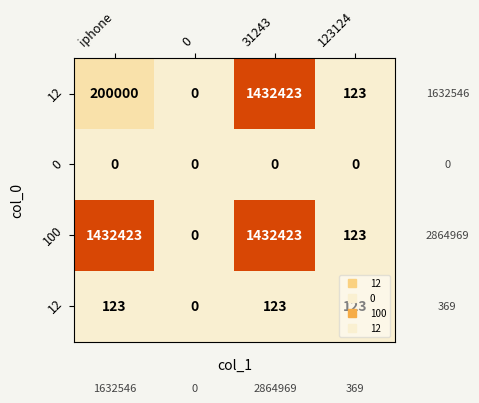

What is the maximum value shown in the chart?

1432423